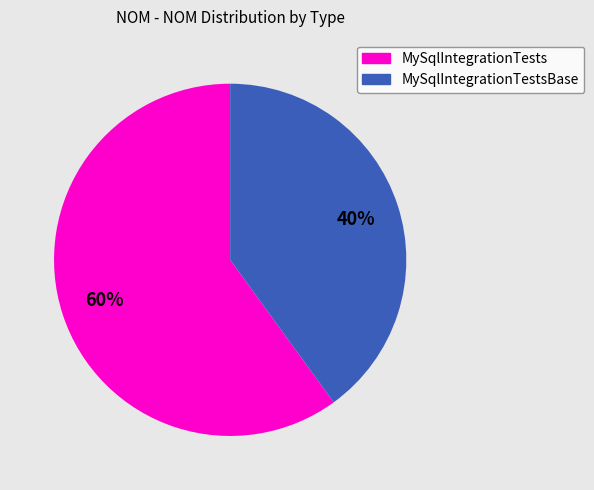

Do MySqlIntegrationTestsBase and MySqlIntegrationTests together represent more than half of the pie?

Yes